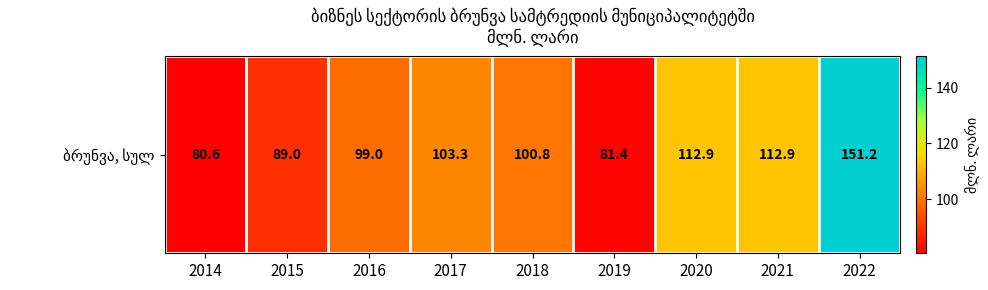

Is it true that the value at 2020 is 199.8?

False